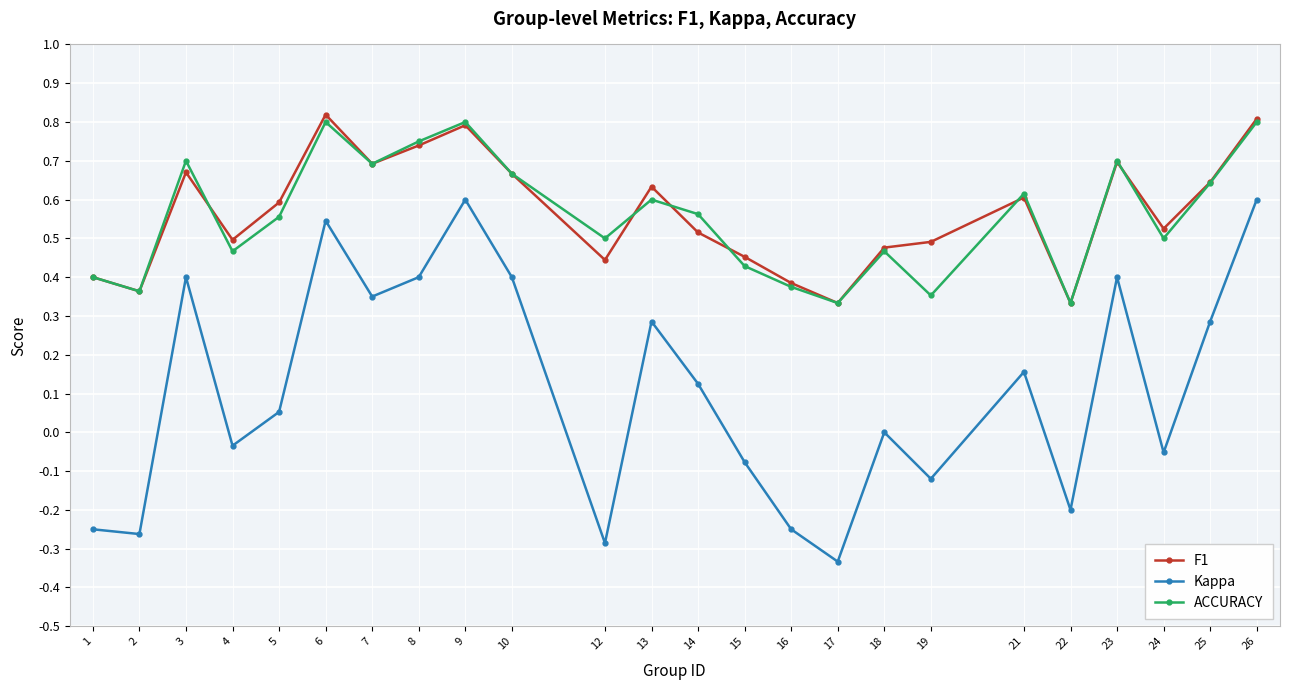

True or false: ACCURACY and F1 intersect in this chart.

True